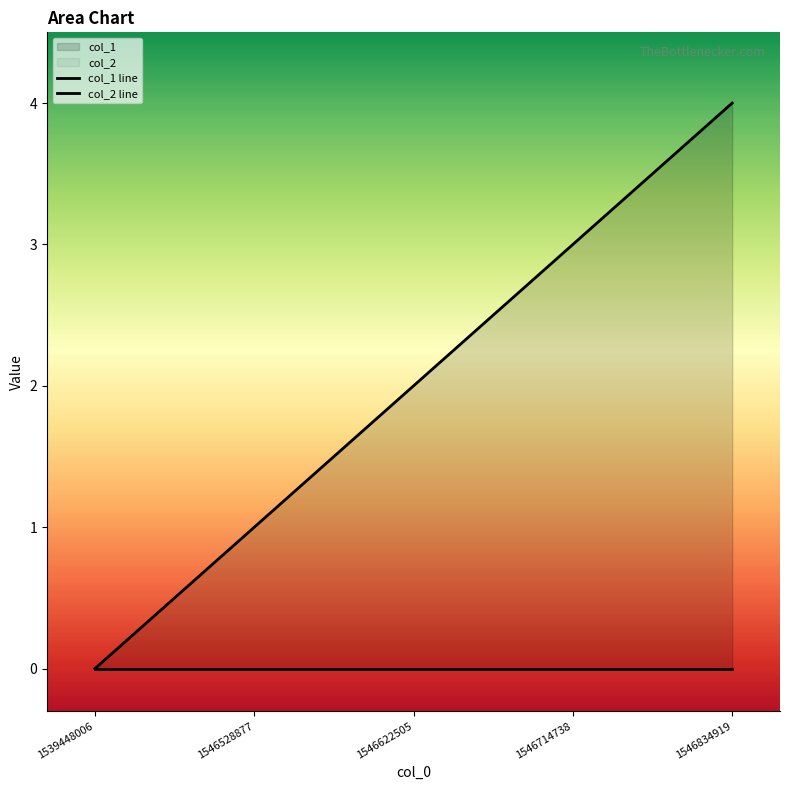

What is the difference between the maximum and minimum values?

4